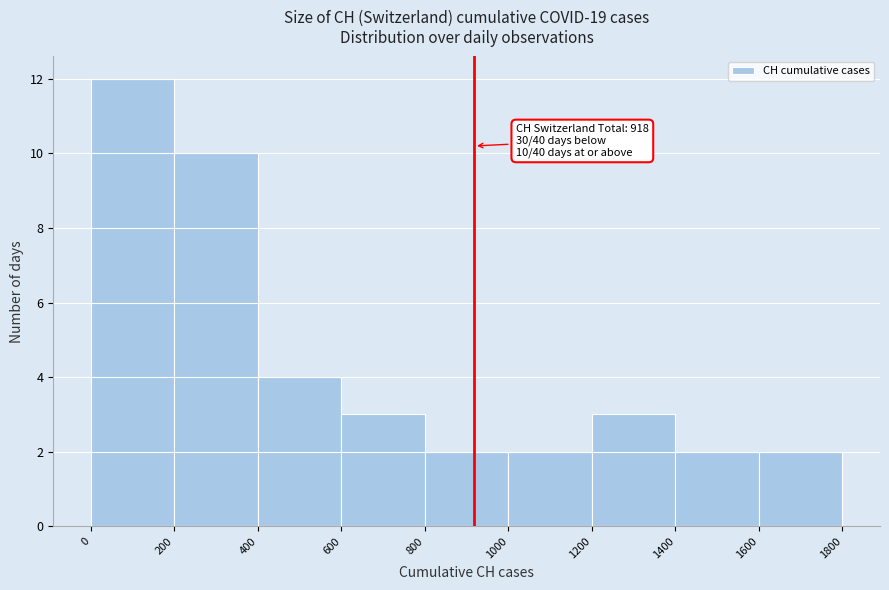

Which range on the x-axis has the tallest bar?

0 to 200